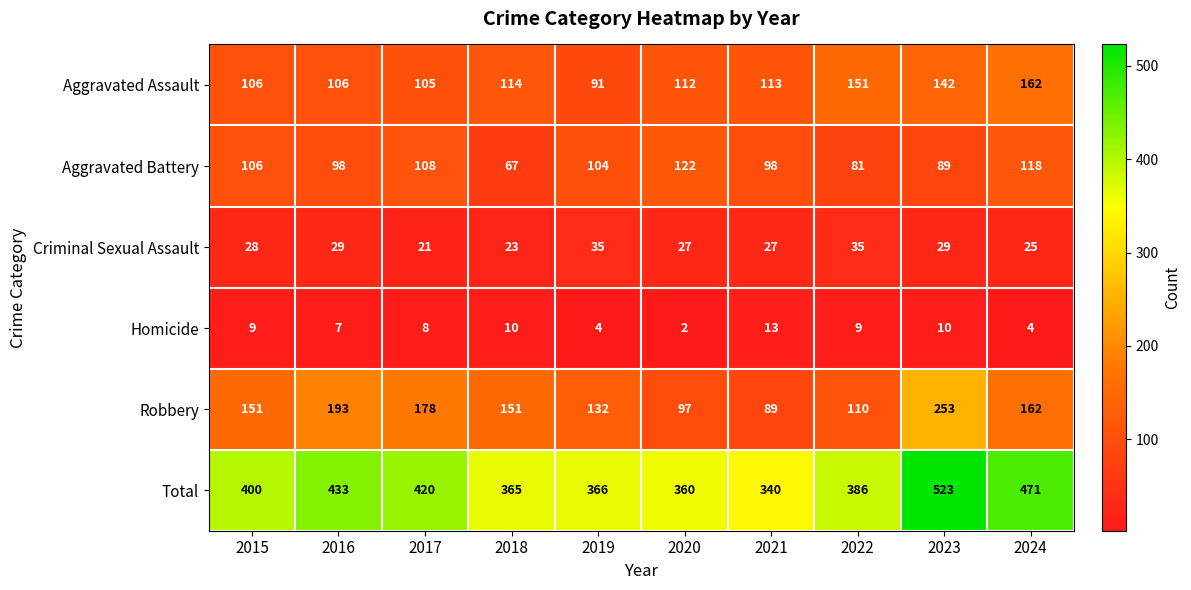

What is the approximate value of Total at 2022?

386